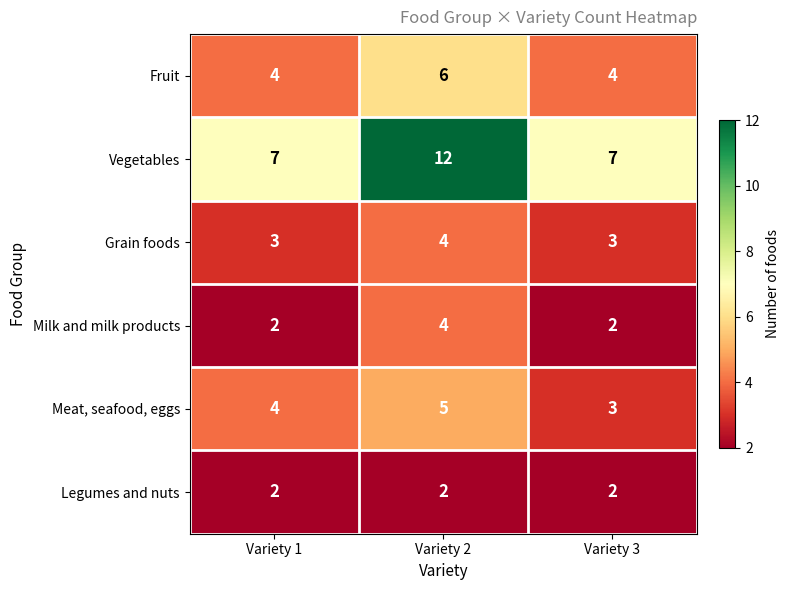

Is it true that Grain foods equals 3 at Variety 3?

True